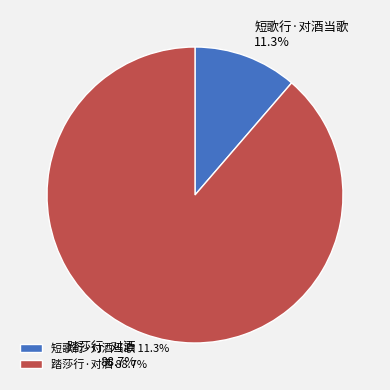

Which has a higher value, 踏莎行·对酒 or 短歌行·对酒当歌?

踏莎行·对酒